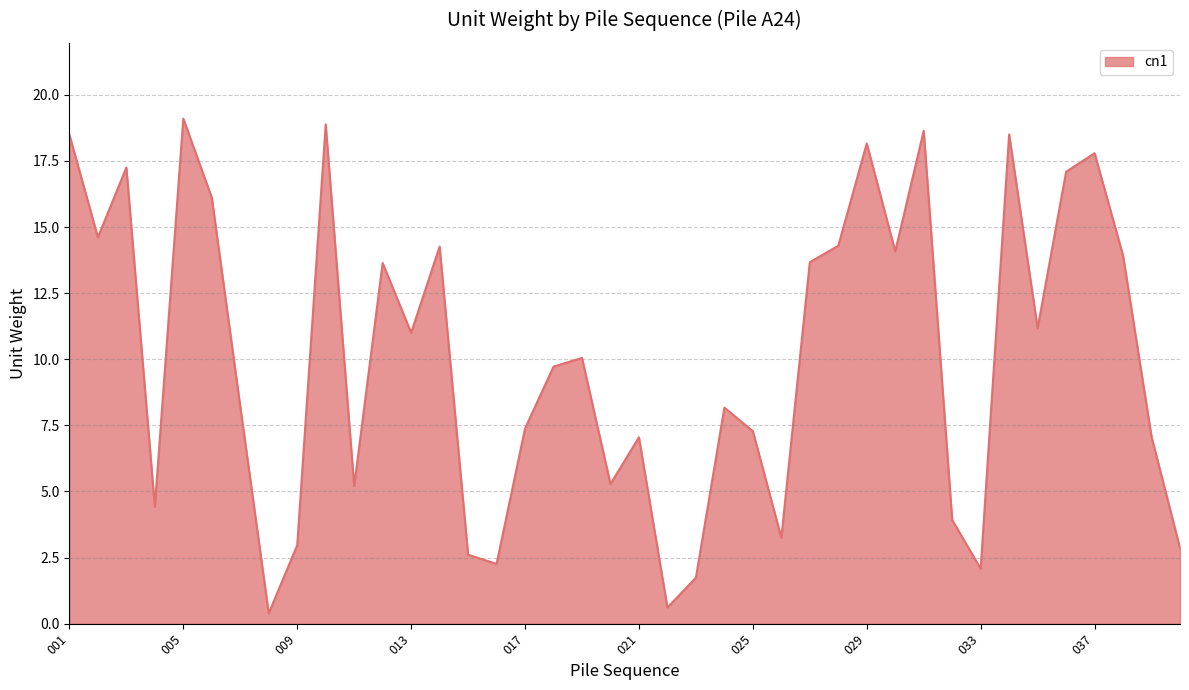

What is the difference between the maximum and minimum values?

18.7